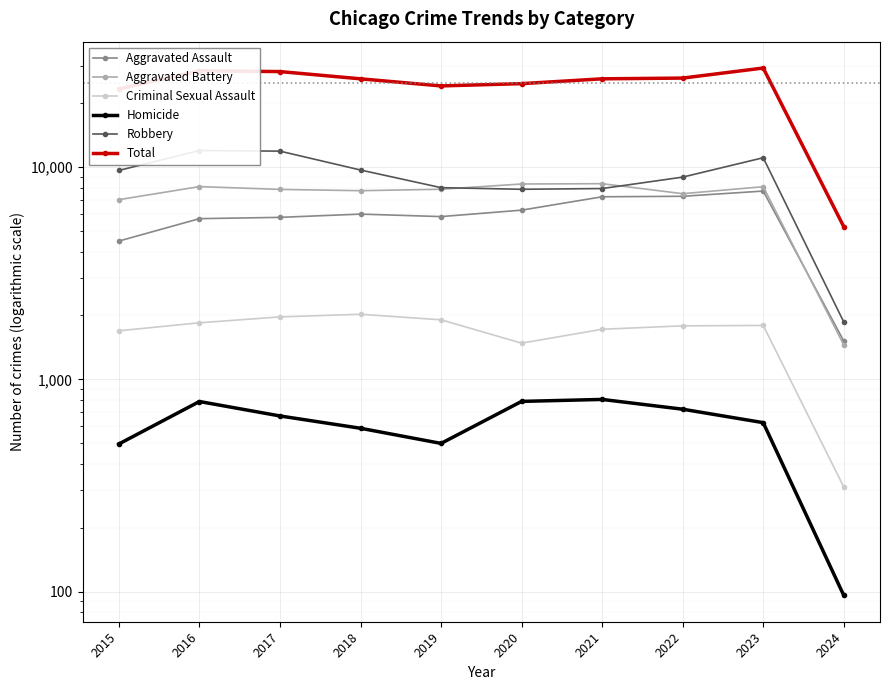

What is the value of the Aggravated Assault point at the 6th from the left?

6264